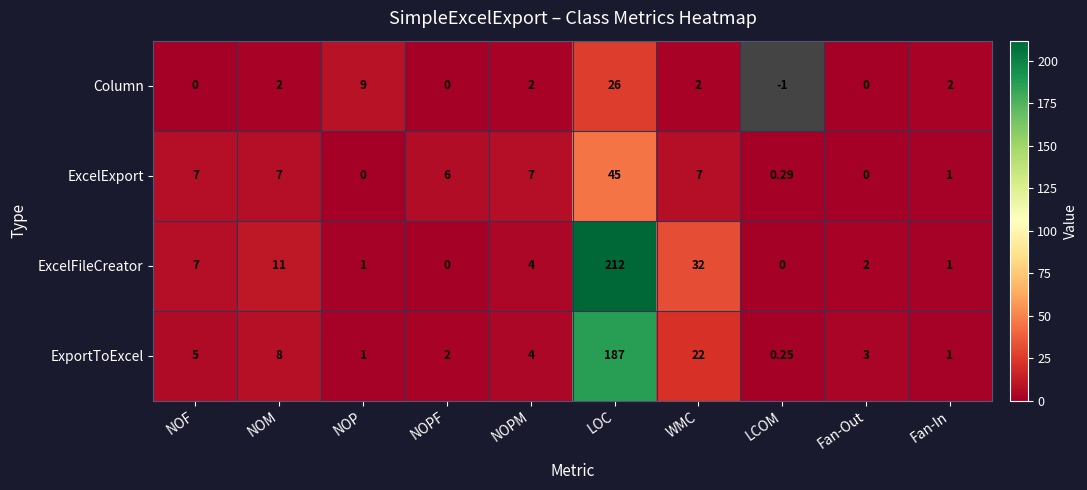

At which label is ExcelFileCreator closest to 106?

WMC